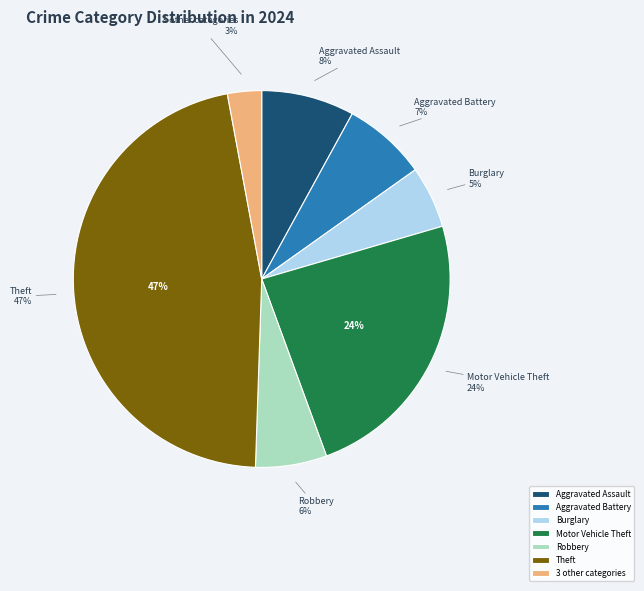

True or false: Motor Vehicle Theft accounts for 17% of the total.

False